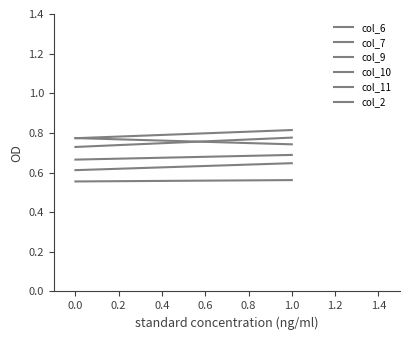

At how many categories does at least one series exceed 0?

2